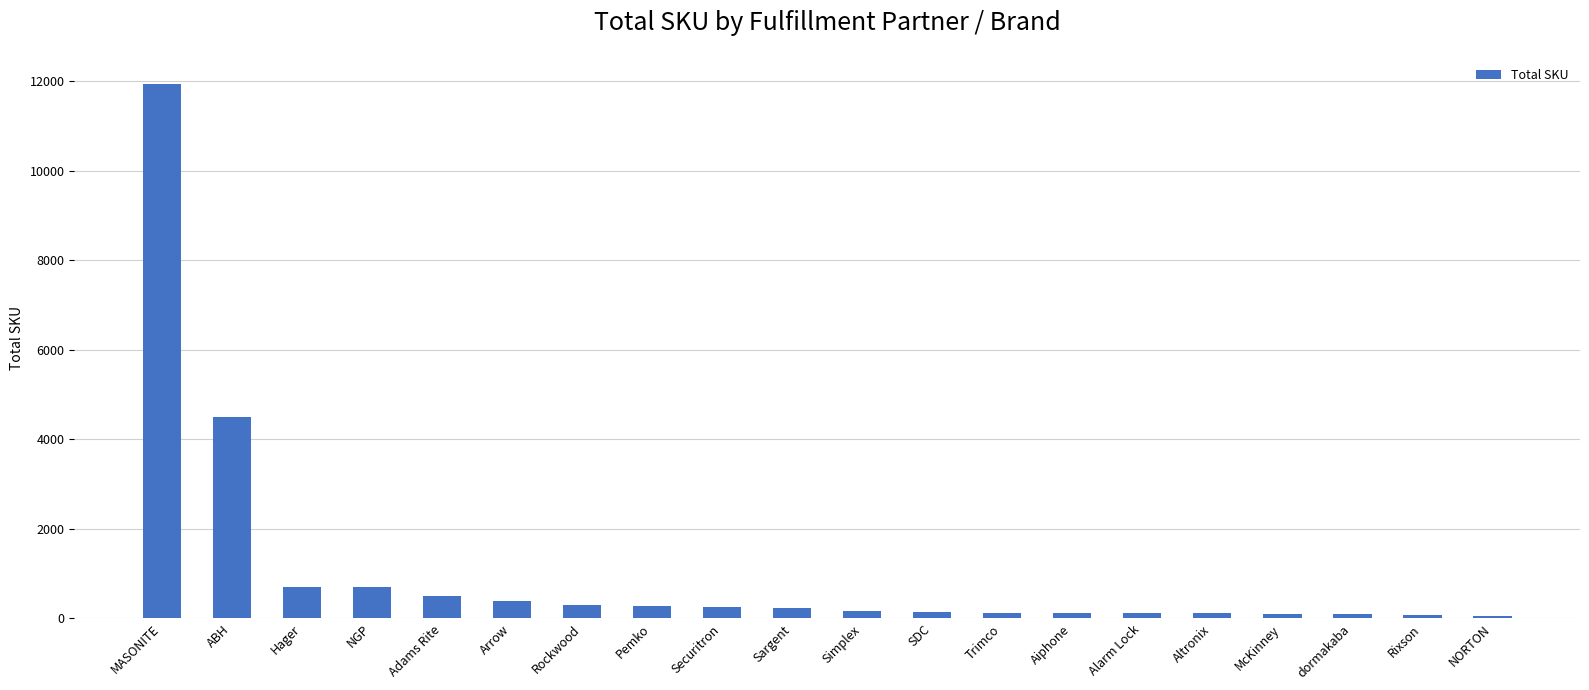

What is the sum of the values at Simplex and Sargent?

396